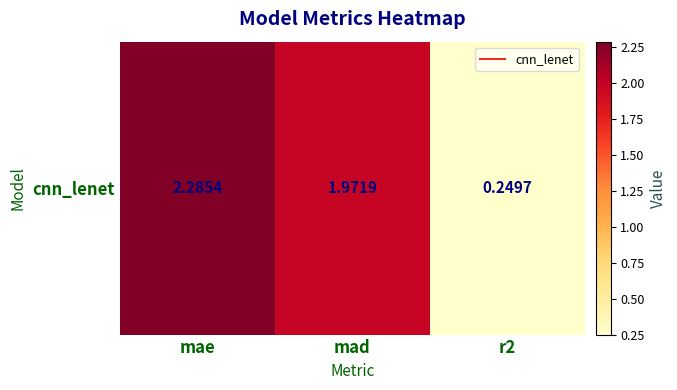

The chart shows a value of 1.0 at mad. True or false?

False